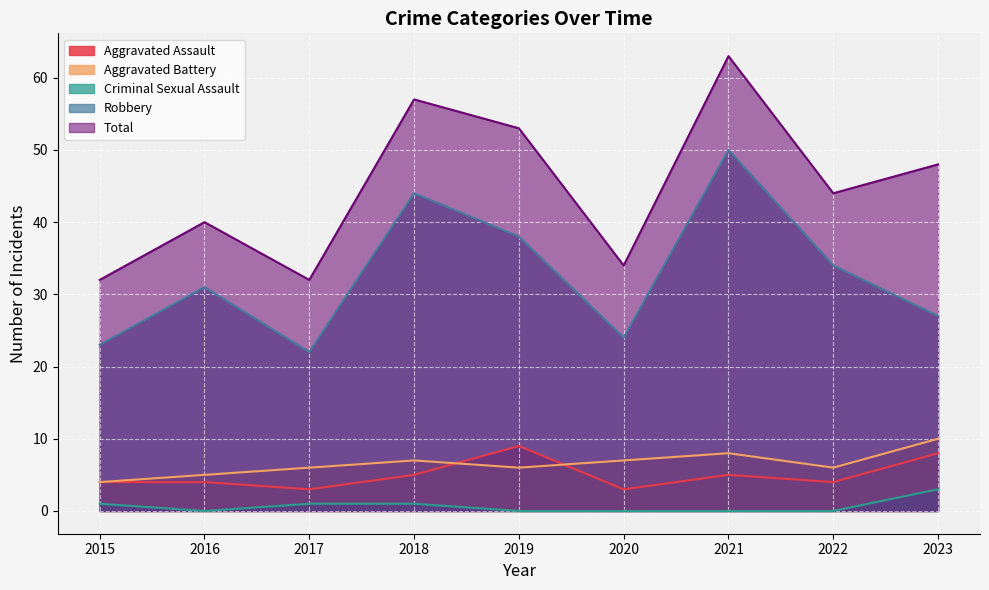

Where is the first local minimum for Criminal Sexual Assault?

2016